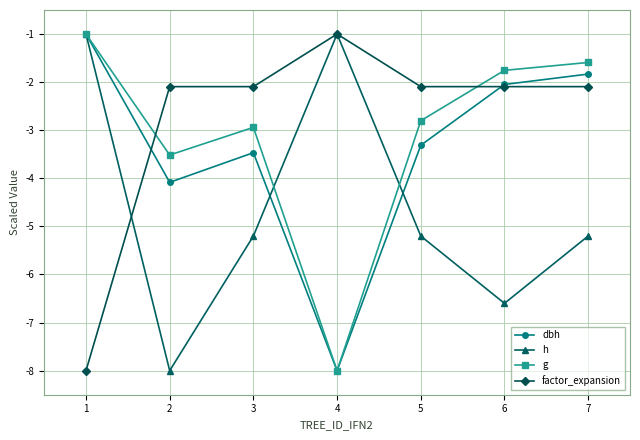

At how many categories does at least one series exceed -7?

7